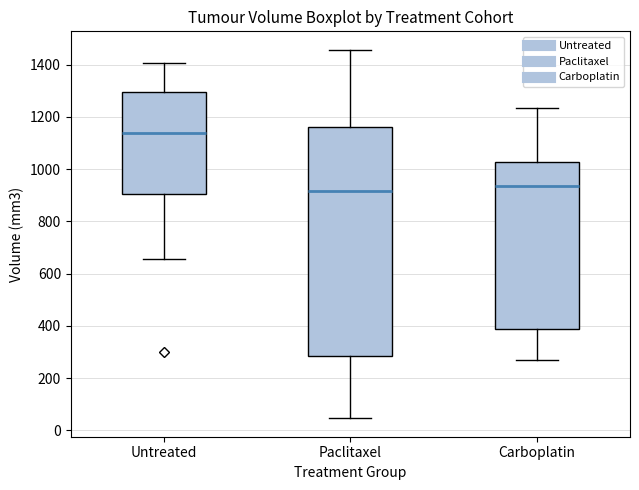

Reading left to right, transcribe this box plot: for each box, give where its median line is, the range the box spans, and where its two whiskers end, as read against the y-axis. The values are not printed on the chart, so give them approximately, as read against the axis.

Untreated: median 1140, box 900 to 1300, whiskers 660 to 1400
Paclitaxel: median 920, box 280 to 1160, whiskers 40 to 1460
Carboplatin: median 940, box 380 to 1020, whiskers 260 to 1240